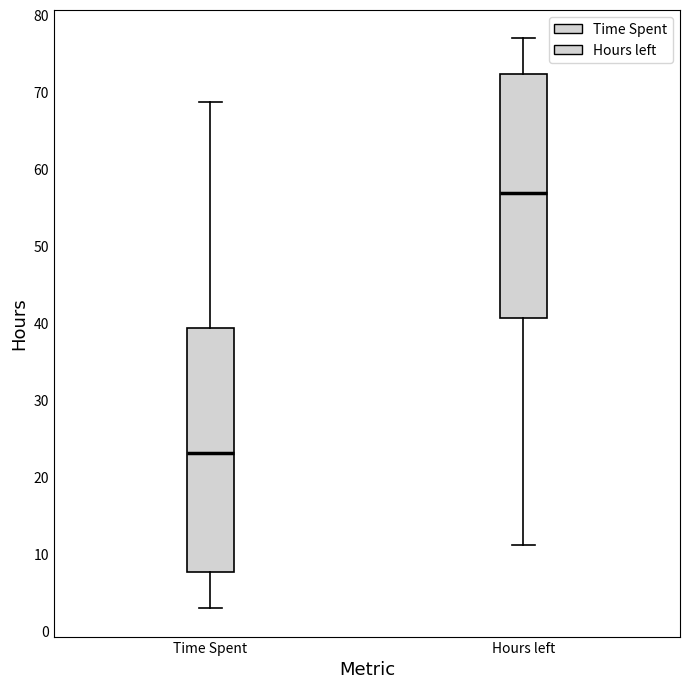

Which box's median line is the lowest?

Time Spent